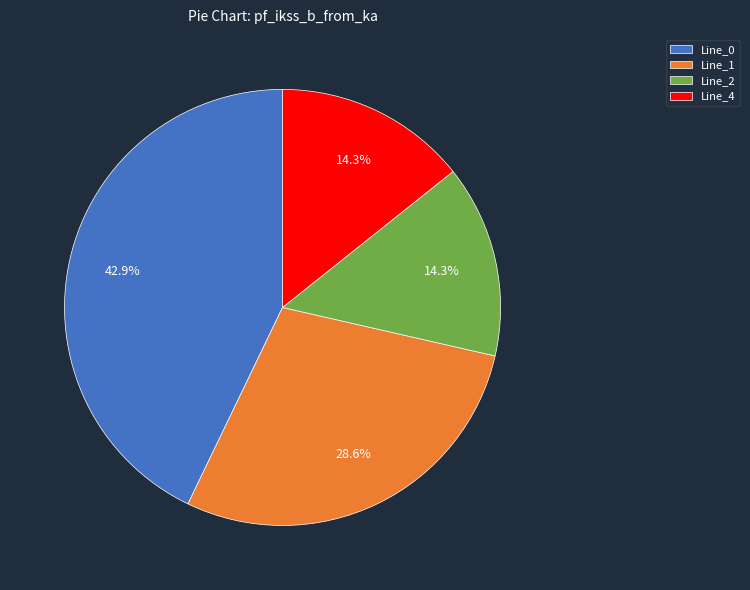

Combined, do Line_4 and Line_1 account for over 50%?

No